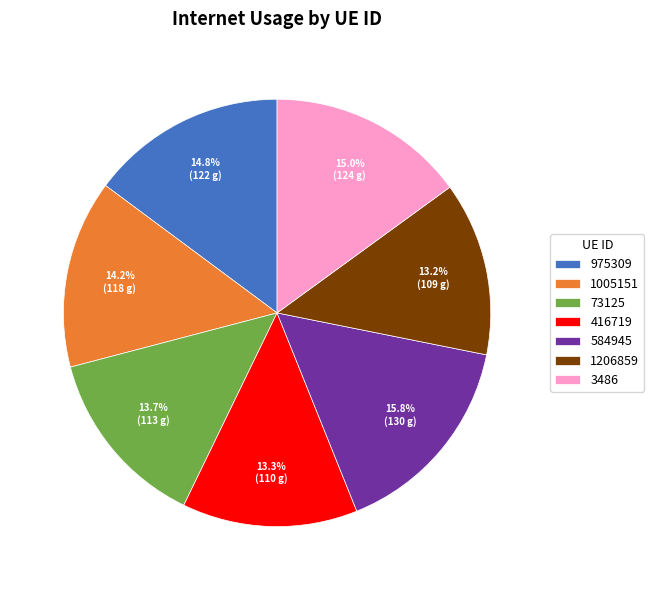

True or false: 584945 accounts for 5% of the total.

False